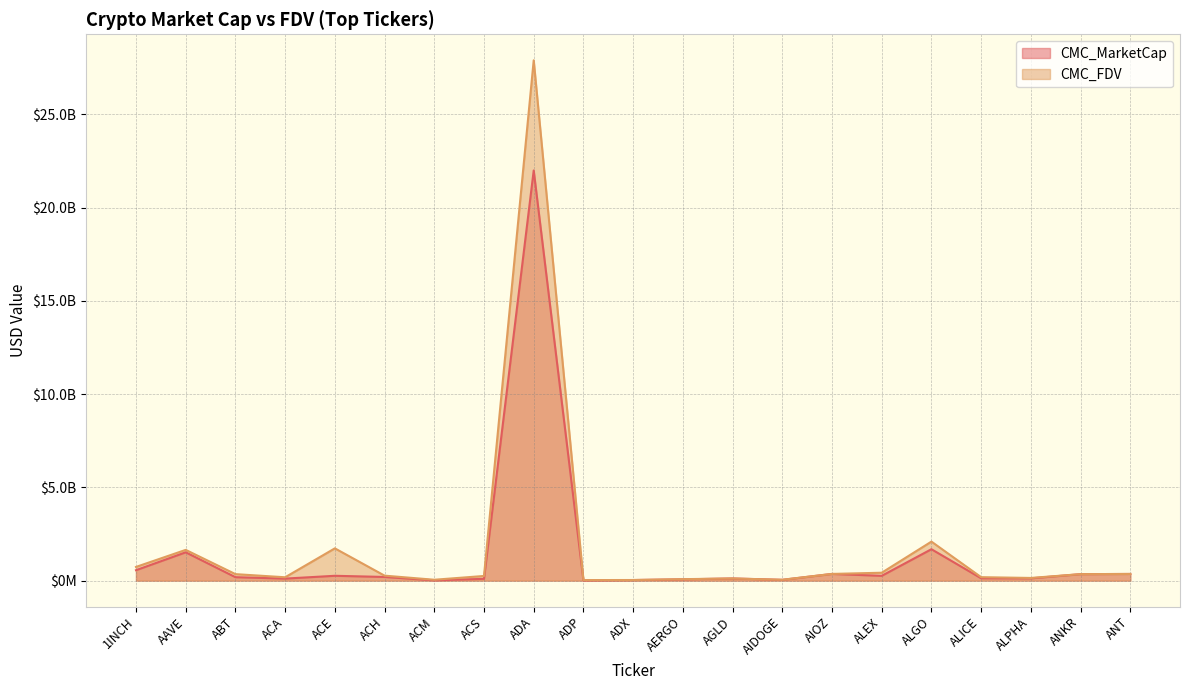

Is the value of CMC_MarketCap at ALICE greater than the value of CMC_FDV at ADP?

Yes